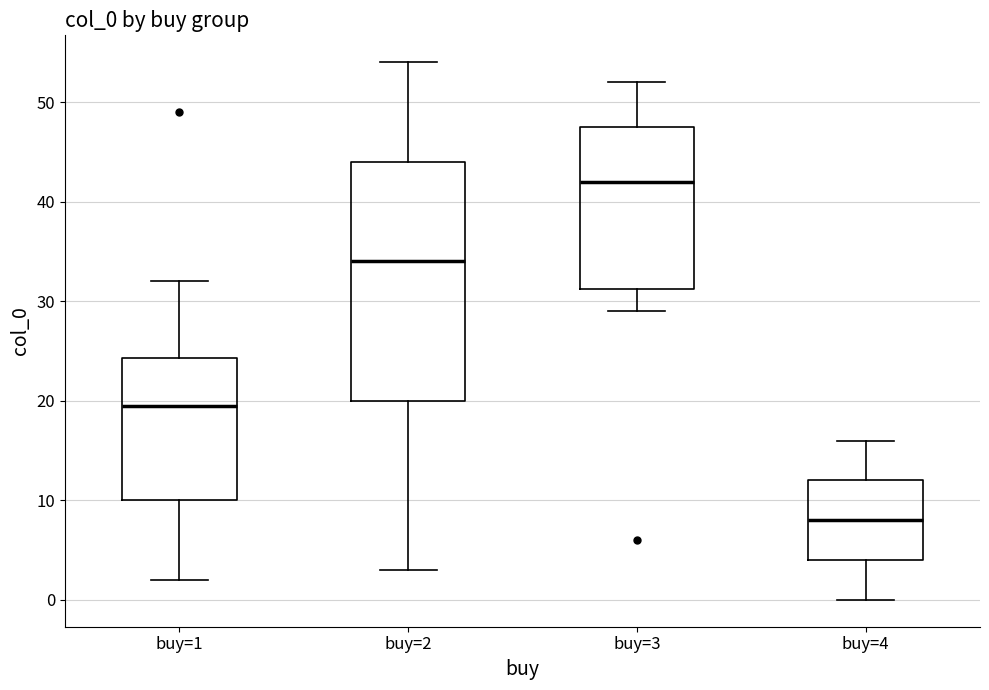

Reading left to right, read every box against the y-axis: the position of its median line, the range the box covers, and the ends of its whiskers. The values are not printed on the chart, so give them approximately, as read against the axis.

buy=1: median 20, box 10 to 24, whiskers 2 to 32
buy=2: median 34, box 20 to 44, whiskers 3 to 54
buy=3: median 42, box 31 to 48, whiskers 29 to 52
buy=4: median 8, box 4 to 12, whiskers 0 to 16